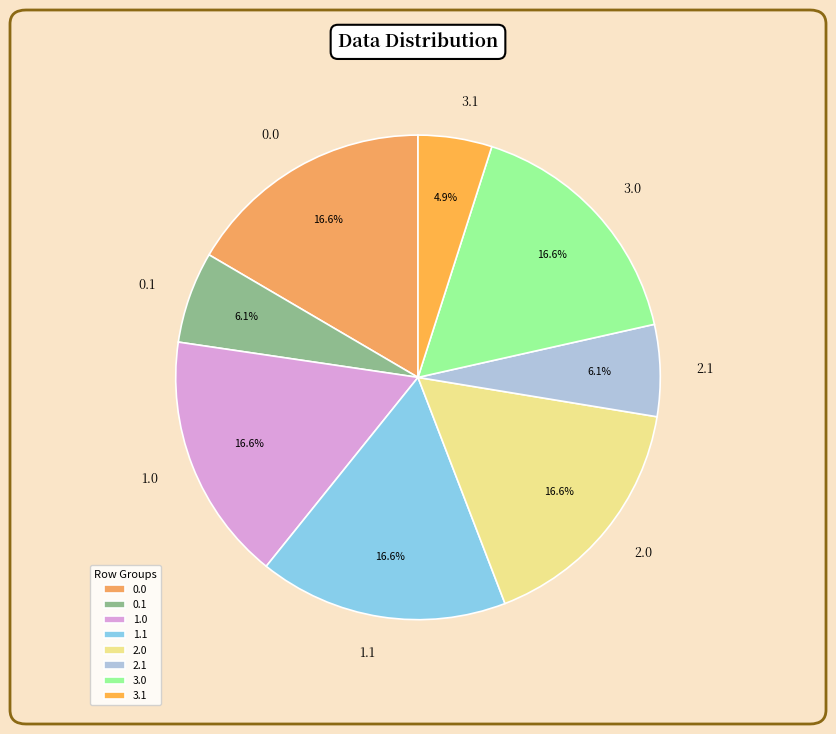

Which slice is the smallest?

3.1